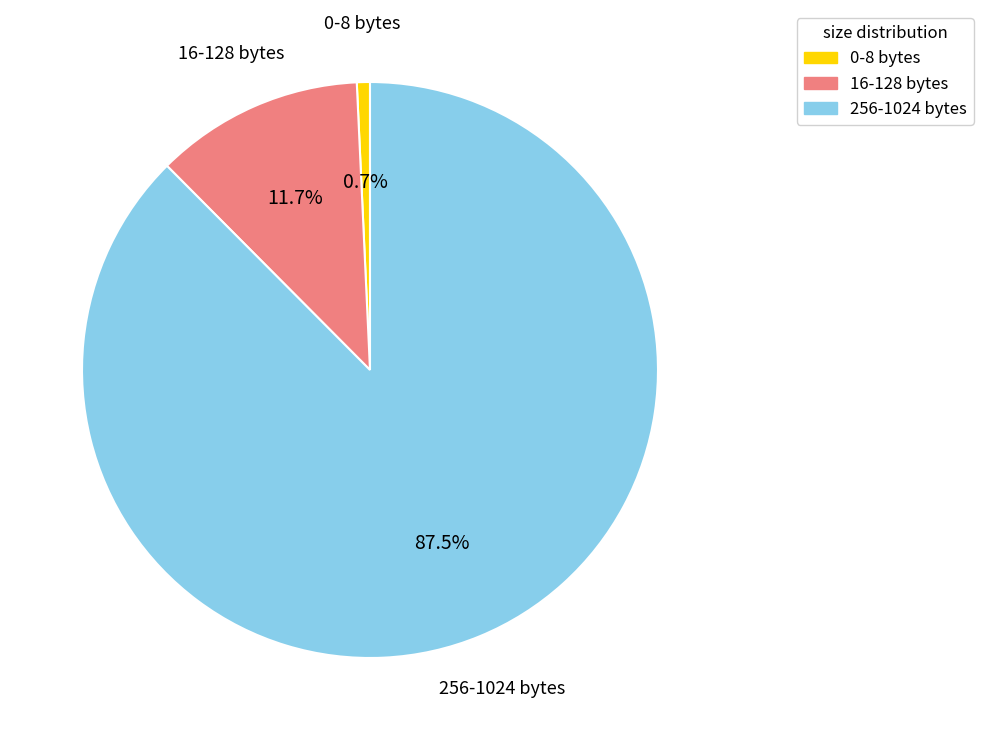

Count the number of slices in the pie.

3